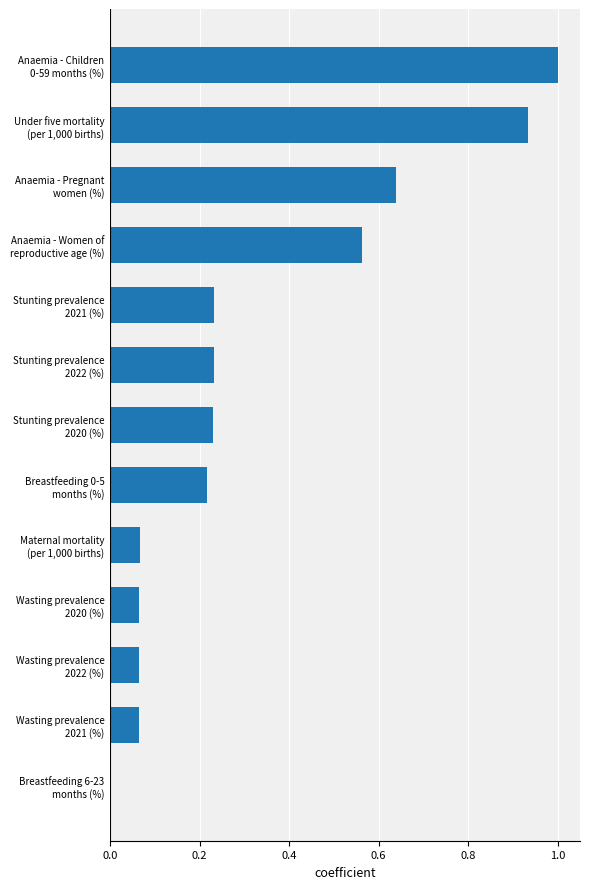

What is the sum of all values?

4.3